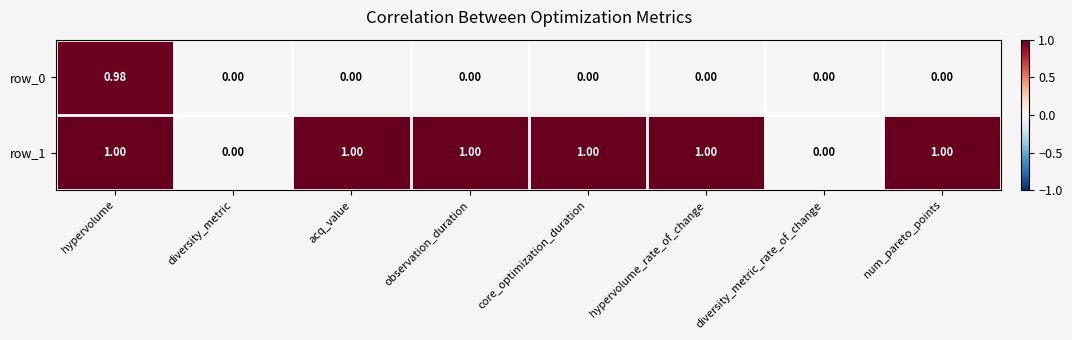

Reading left to right, list all the values displayed in this chart.

row_0: 1.0	0.0	0.0	0.0	0.0	0.0	0.0	0.0
row_1: 1.0	0.0	1.0	1.0	1.0	1.0	0.0	1.0